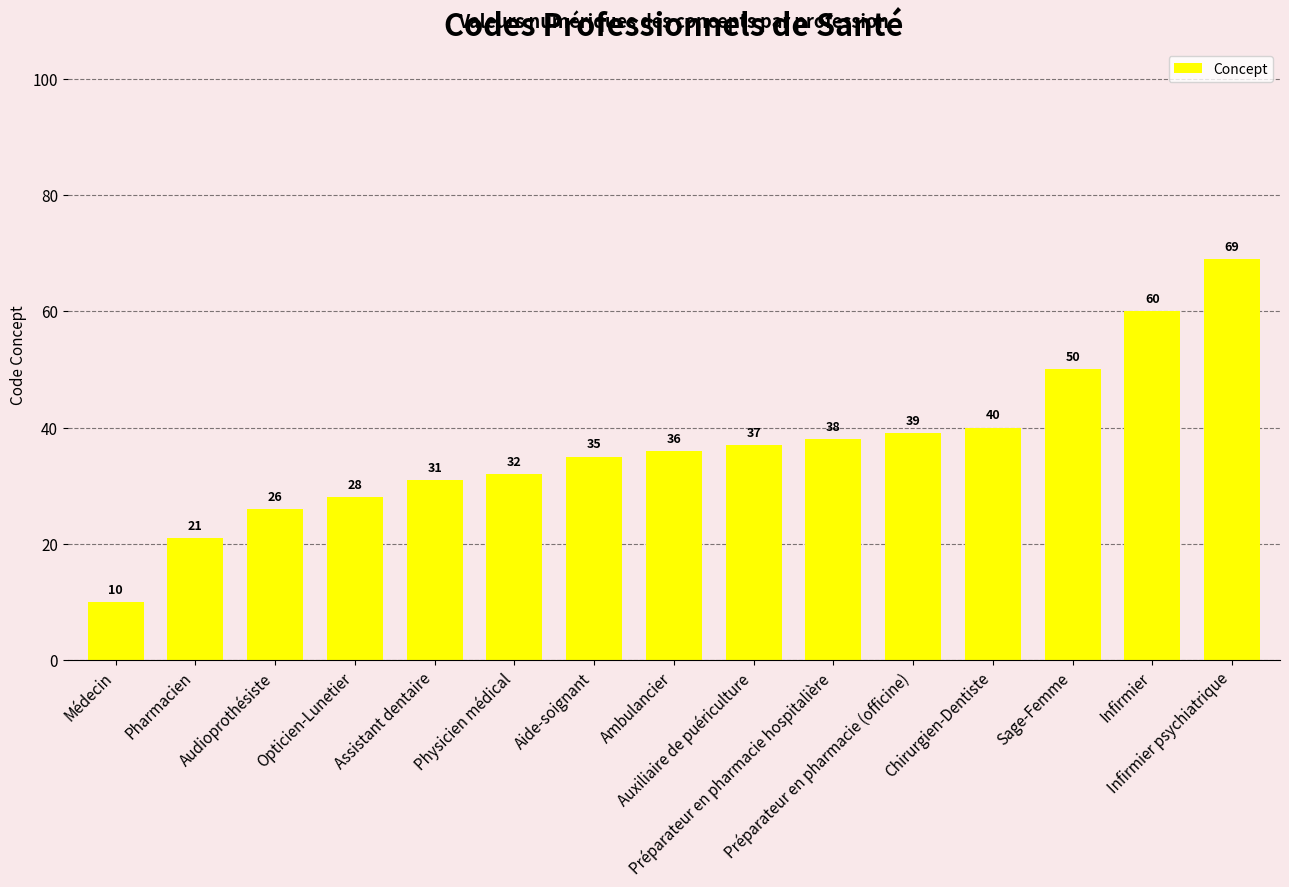

What is the sum of the values at Chirurgien-Dentiste and Physicien médical?

72